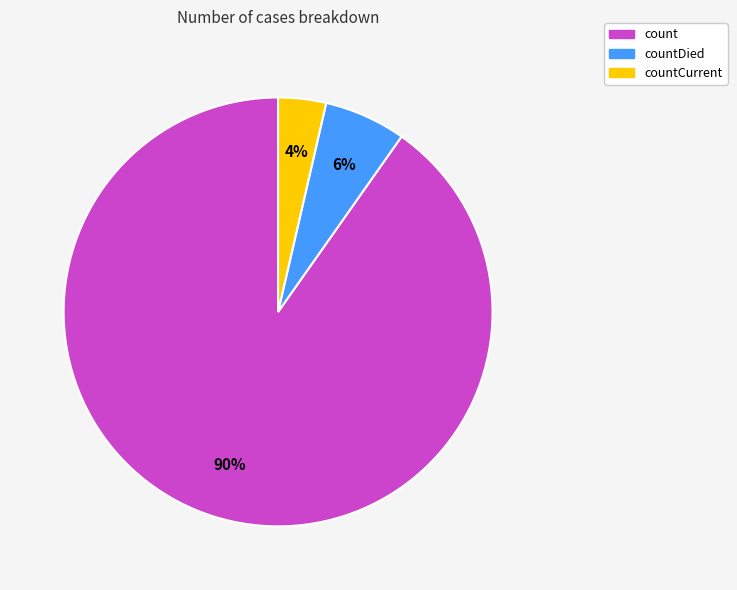

To the nearest percent, what is the average slice percentage?

33%